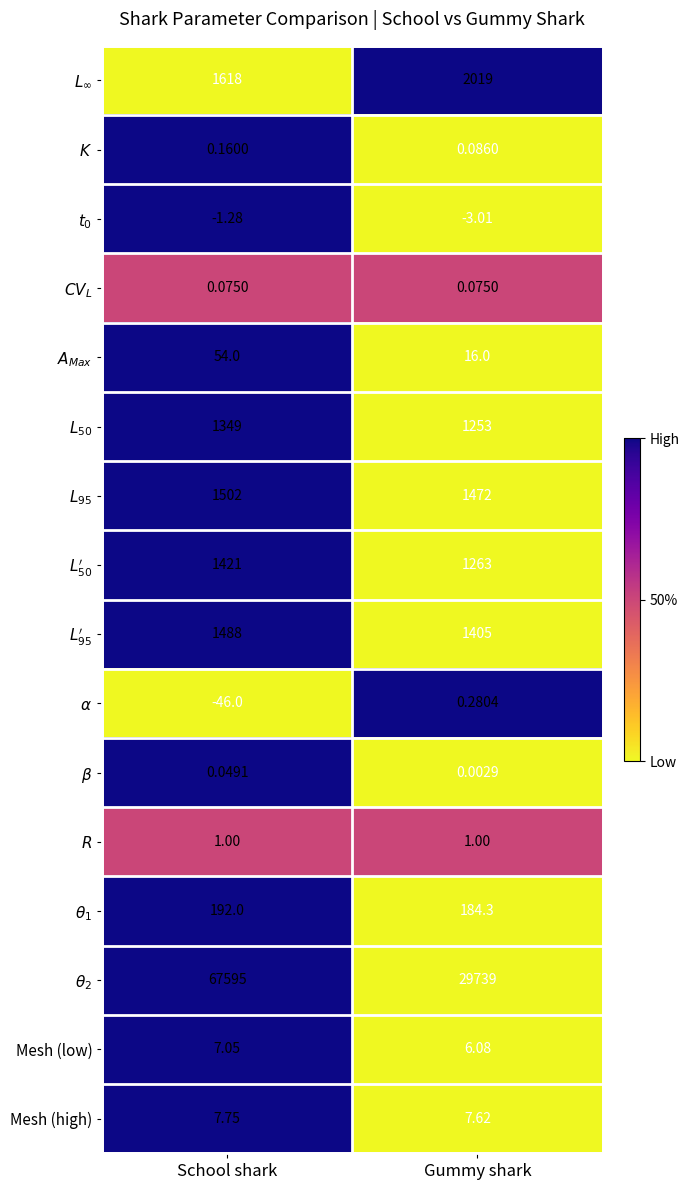

What is the spread (max minus min) of values at Gummy shark?

29742.0